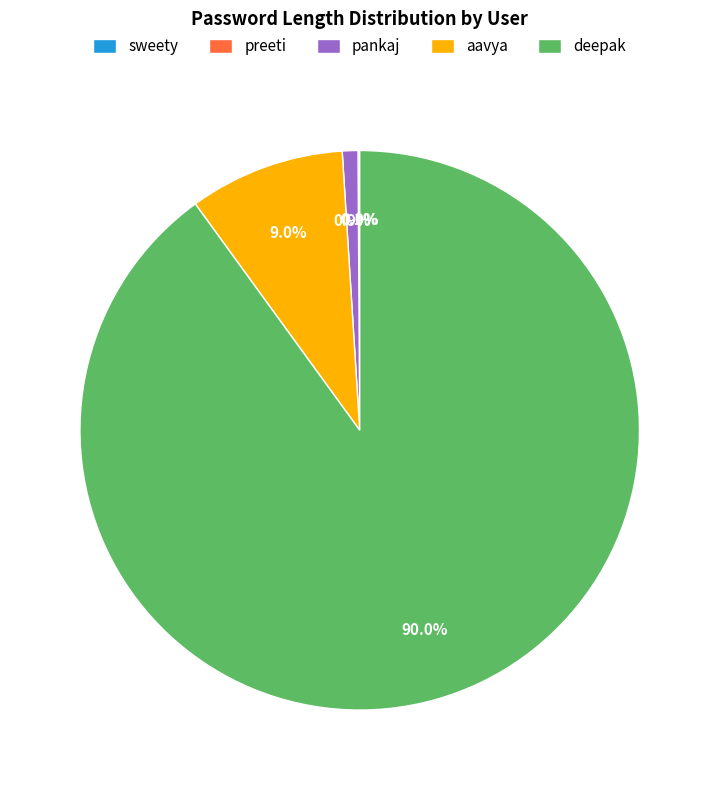

To the nearest percent, what is the difference between the largest and smallest slice percentages?

90%